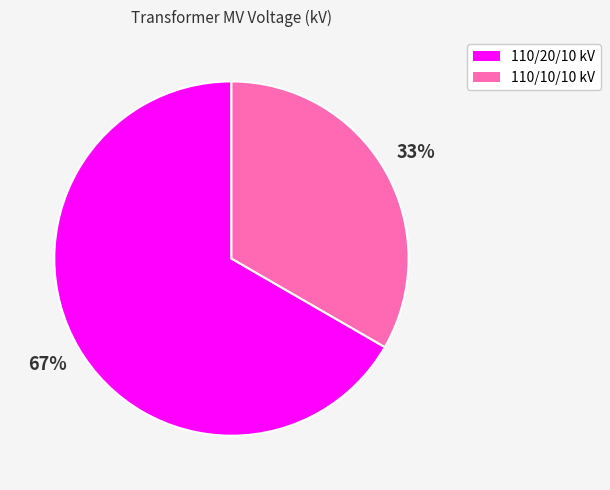

What is the majority slice?

110/20/10 kV